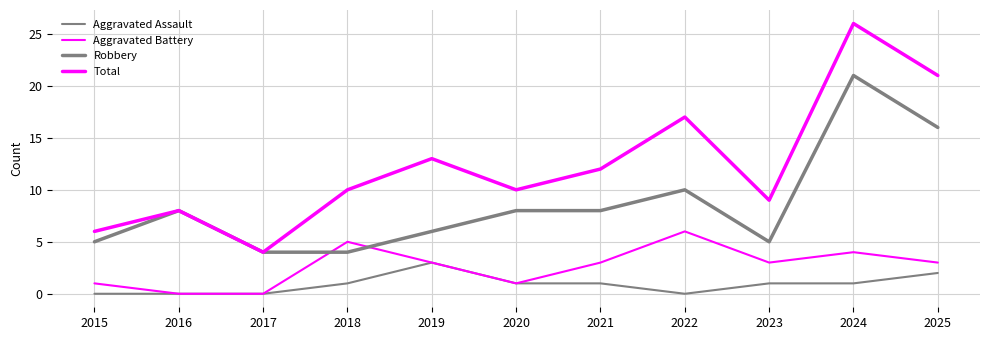

Does the chart have visible grid lines?

Yes